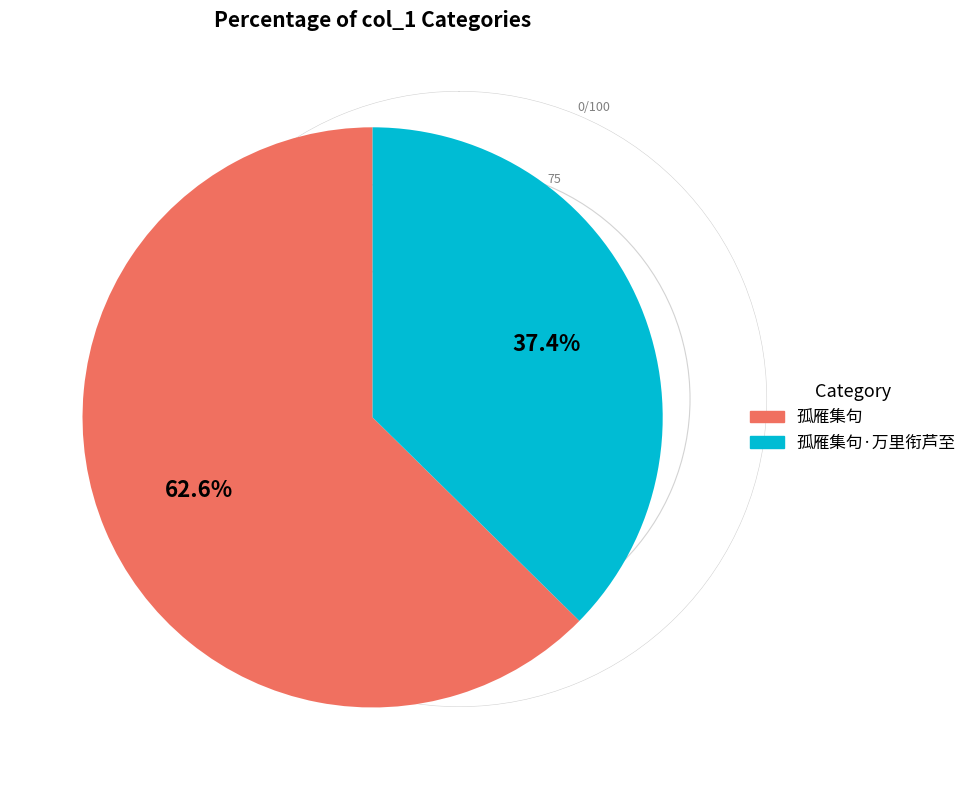

Is there any slice that represents more than half of the pie?

Yes